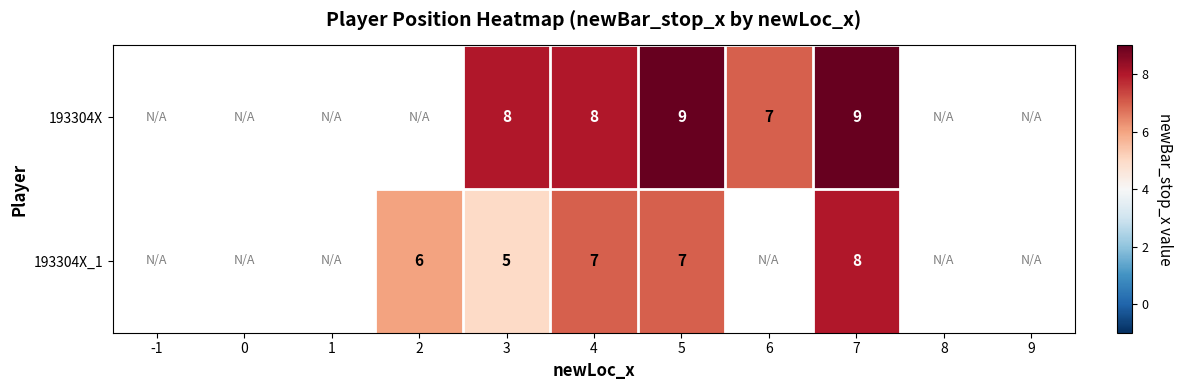

What is the smallest value displayed?

5.0